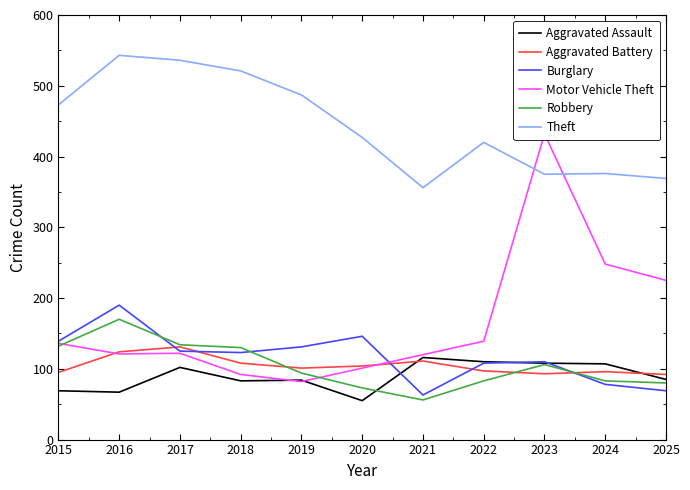

What is the difference between the maximum and second lowest values in the Aggravated Assault series?

49